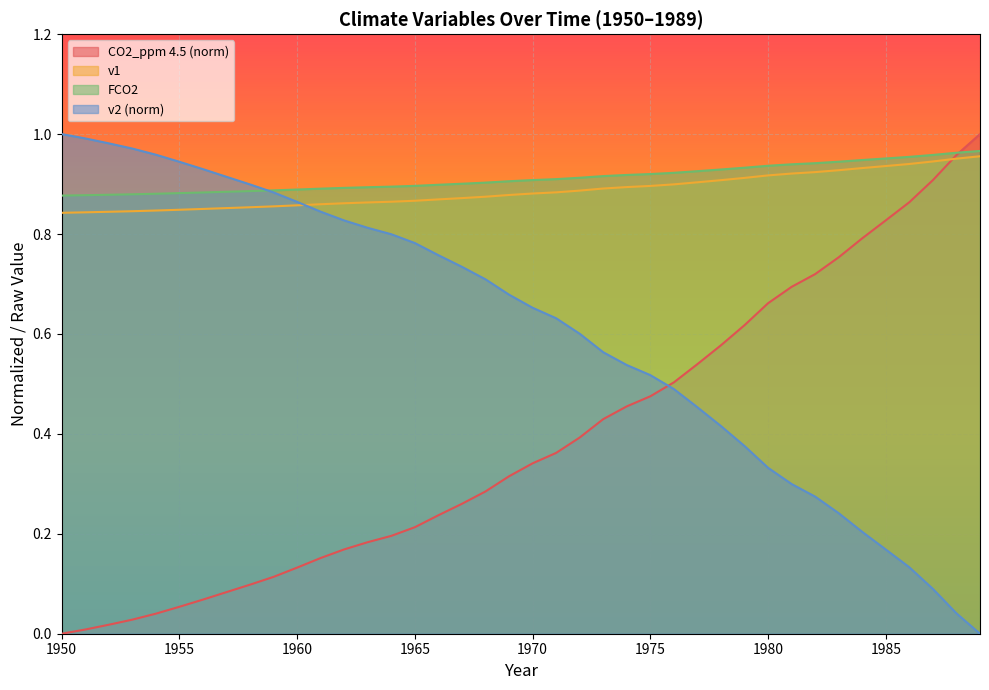

True or false: CO2_ppm 4.5 and v2 cross at least once.

False